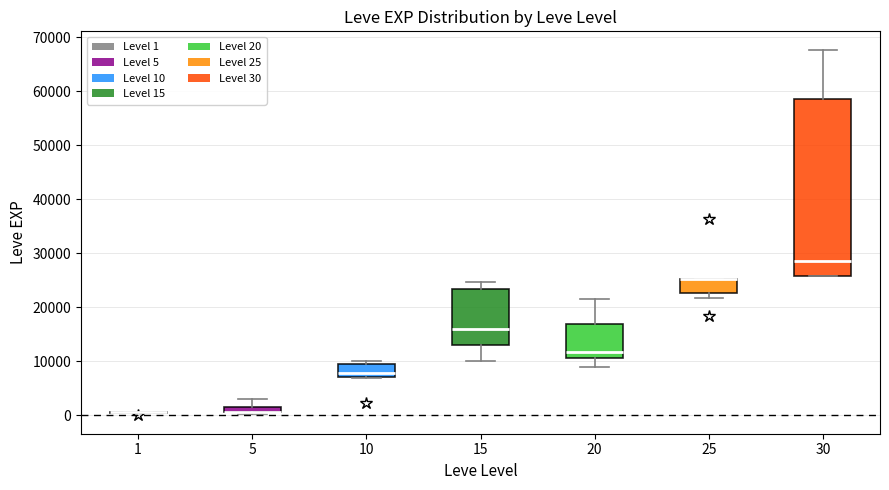

Where does the median line of the box at x = 20 sit on the y-axis? The values are not printed on the chart, so give them approximately, as read against the axis.

12000